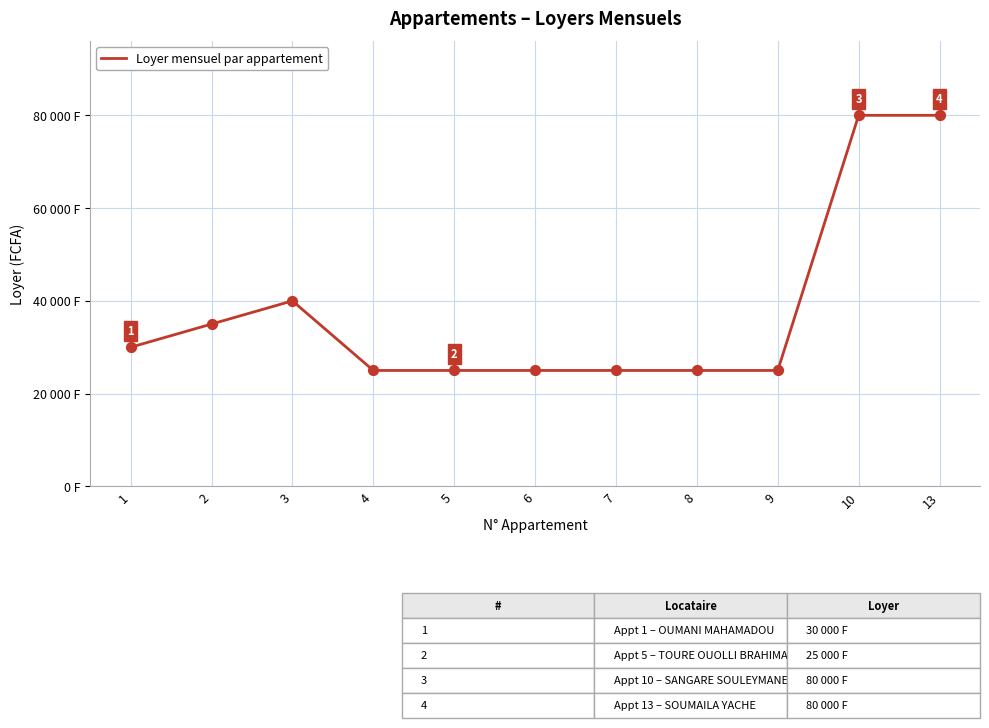

Is this an area chart (filled region under the line)?

No